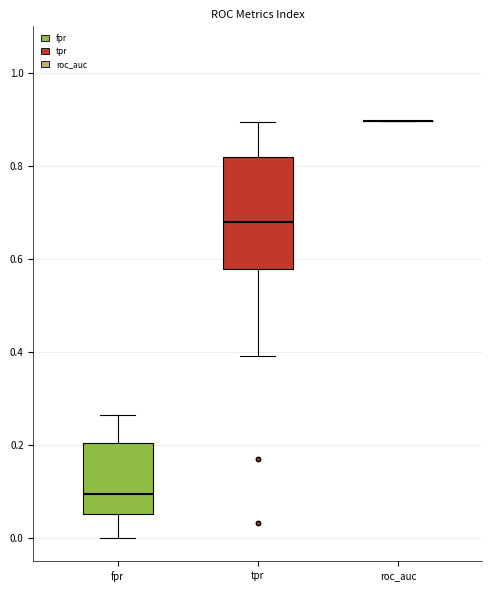

Reading left to right, transcribe this box plot: for each box, give where its median line is, the range the box spans, and where its two whiskers end, as read against the y-axis. The values are not printed on the chart, so give them approximately, as read against the axis.

fpr: median 0.10, box 0.06 to 0.20, whiskers 0.00 to 0.26
tpr: median 0.68, box 0.58 to 0.82, whiskers 0.40 to 0.90
roc_auc: box collapsed to a line at 0.90, whiskers 0.90 to 0.90